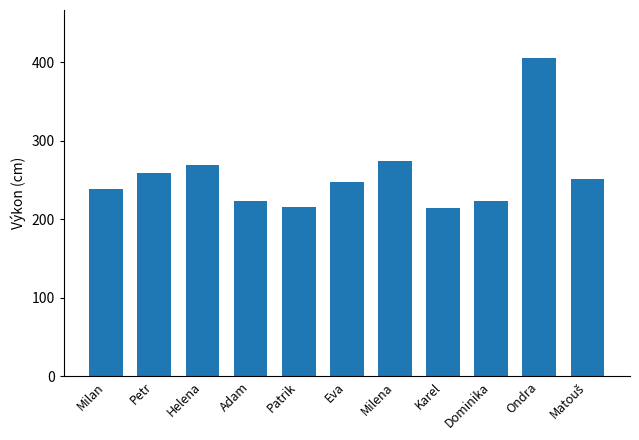

The chart shows a value of 215 at Karel. True or false?

True